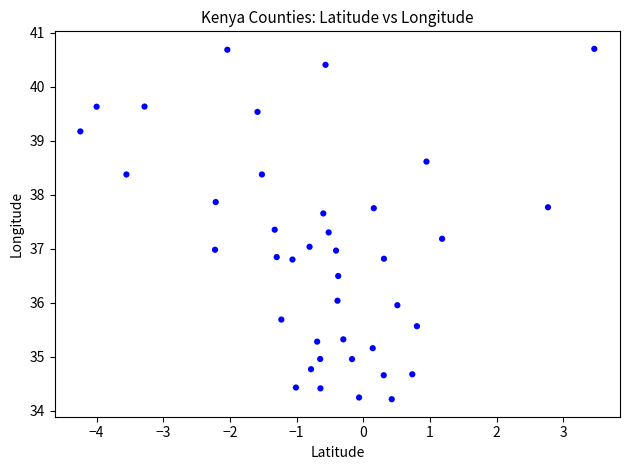

What is the range of Y values (max minus min)?

6.5